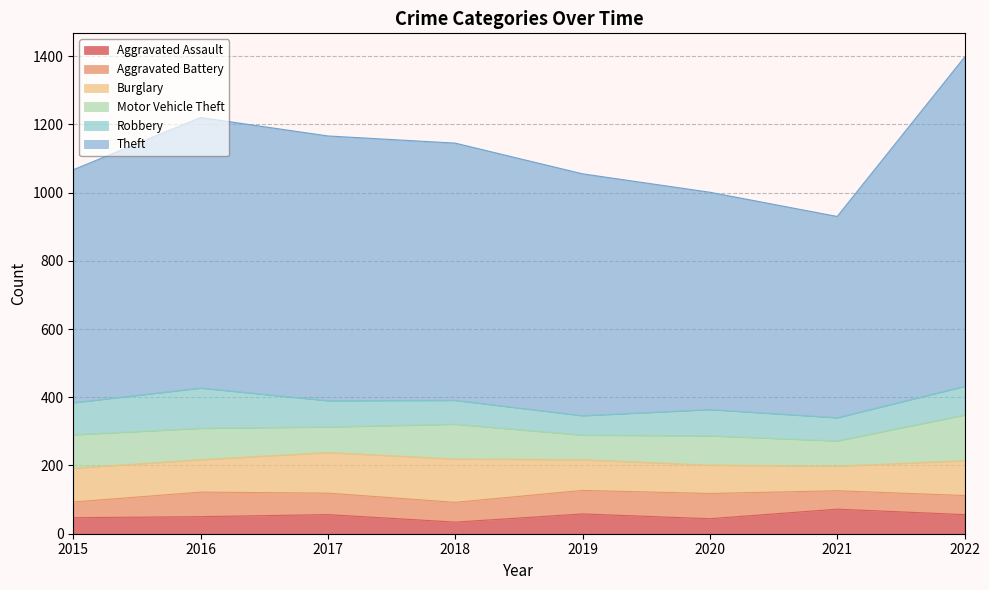

True or false: Motor Vehicle Theft and Aggravated Assault cross at least once.

False